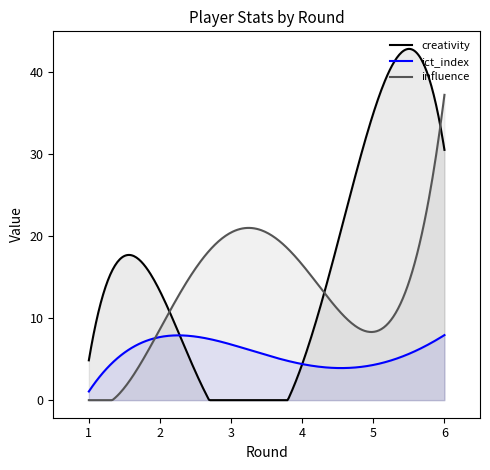

True or false: ict_index has more than 2 points higher than both neighbors.

False